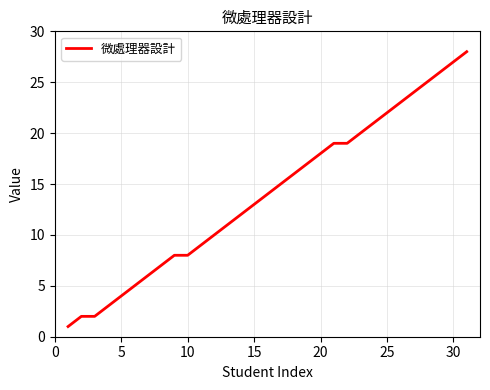

What is the smallest value displayed?

1